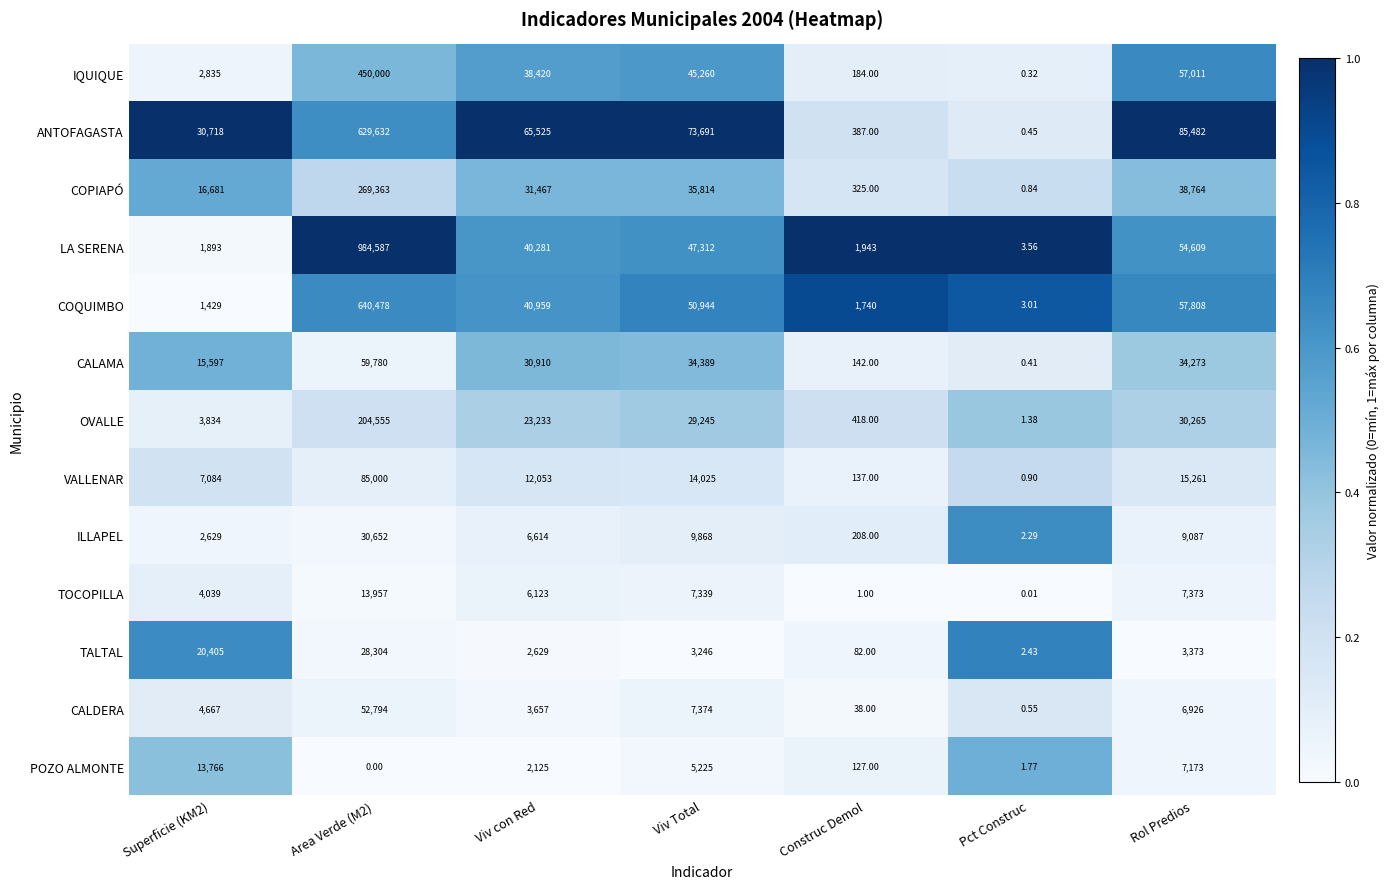

At which label does TOCOPILLA reach its minimum?

Pct Construc